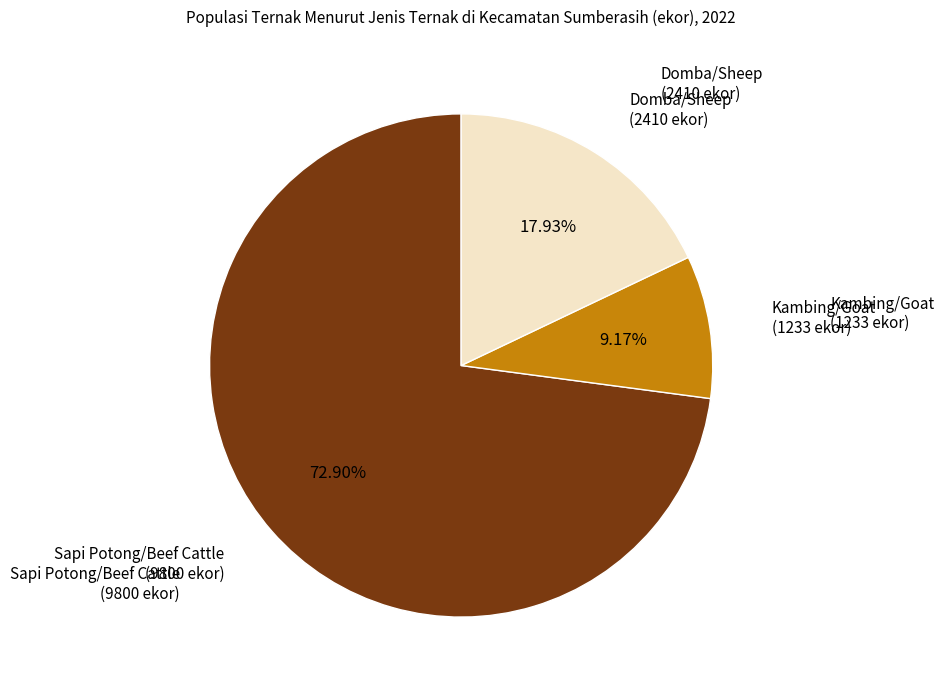

Is there a majority slice in this chart?

Yes